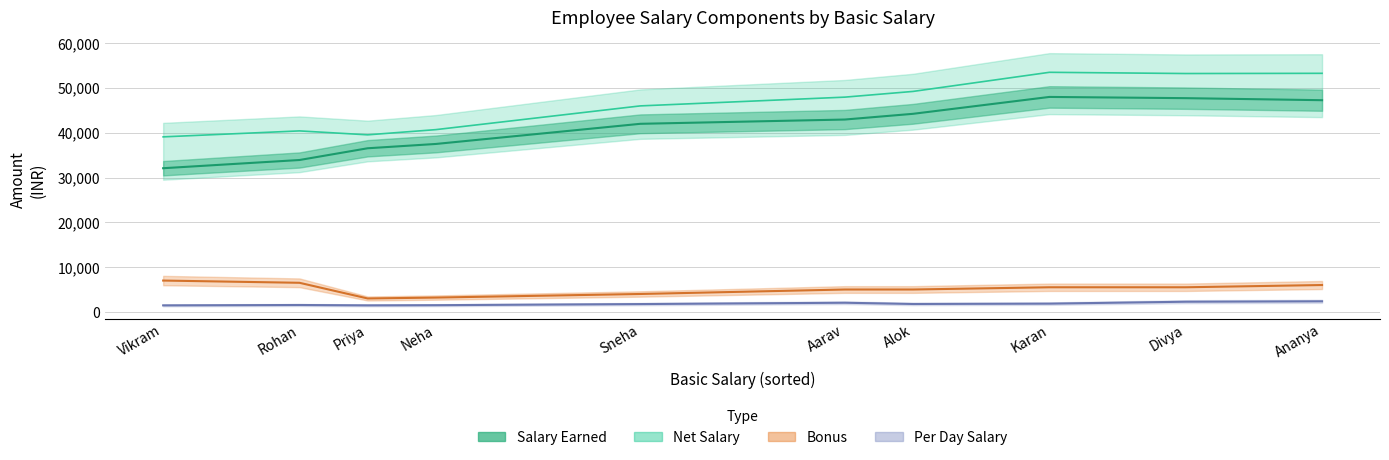

Which category has the highest value across all series?

Karan